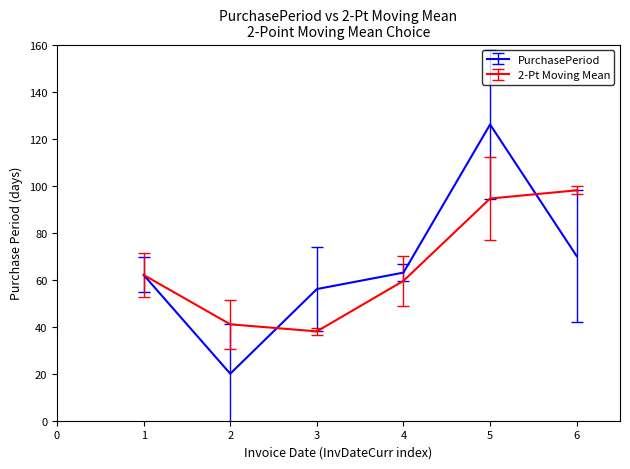

Rank the series by their maximum value, from lowest to highest.

2-Pt Moving Mean, PurchasePeriod